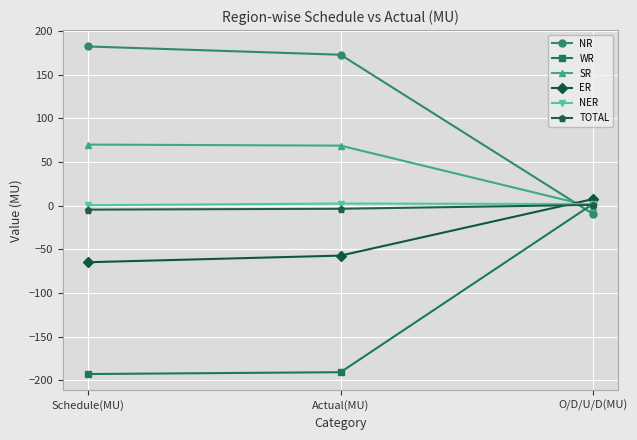

What is the highest value of the NR series?

182.6